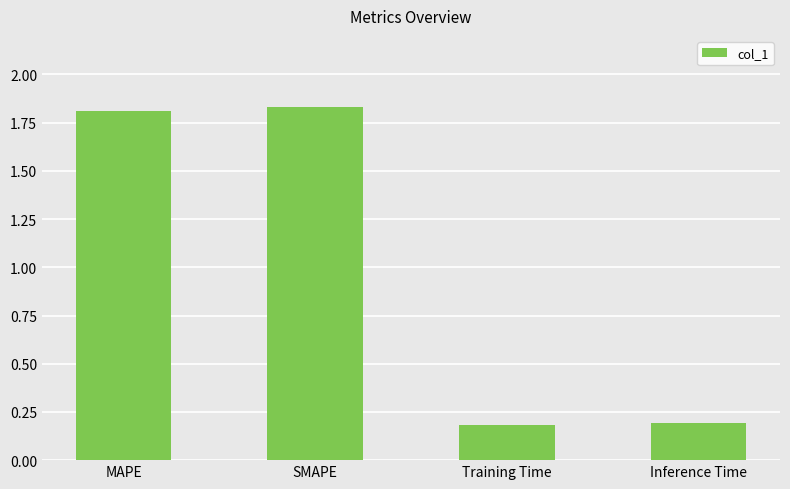

Approximately how many times larger is the value at MAPE compared to SMAPE?

1.0